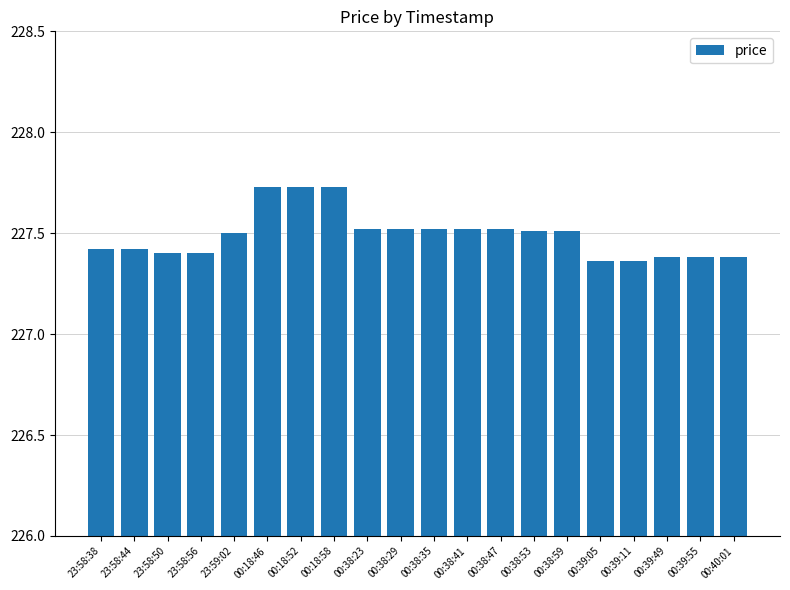

Approximately how many times larger is the value at 23:58:56 compared to 23:58:50?

1.0